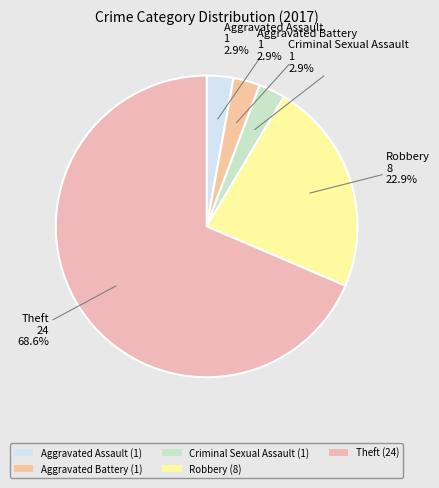

To the nearest percent, what percentage of the pie is Robbery?

23%